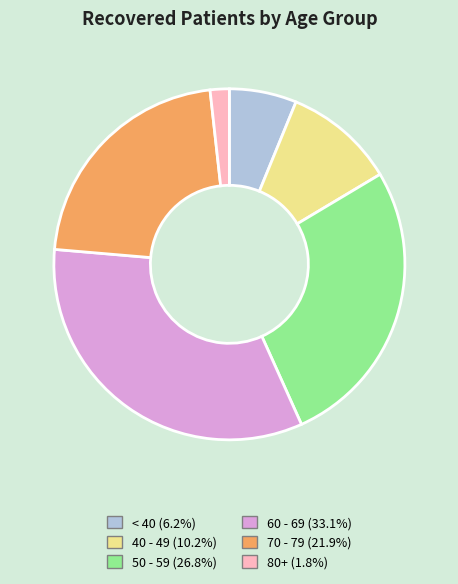

What is the ratio of the value at 50 - 59 (26.8%) to the value at 80+ (1.8%)?

15.2